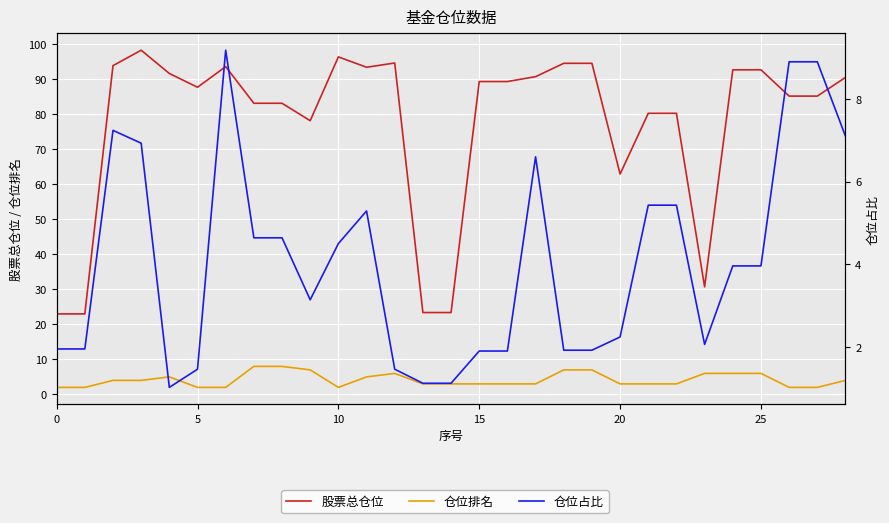

What is the sum of the 仓位占比 values at 19 and 22?

7.3